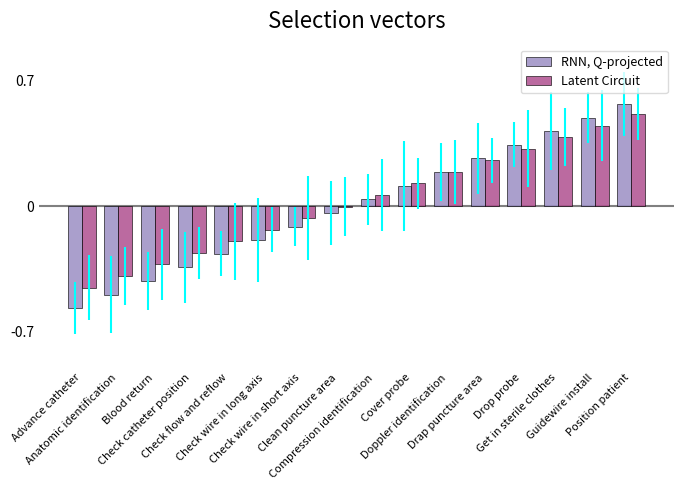

What is the maximum value for Latent Circuit?

0.5